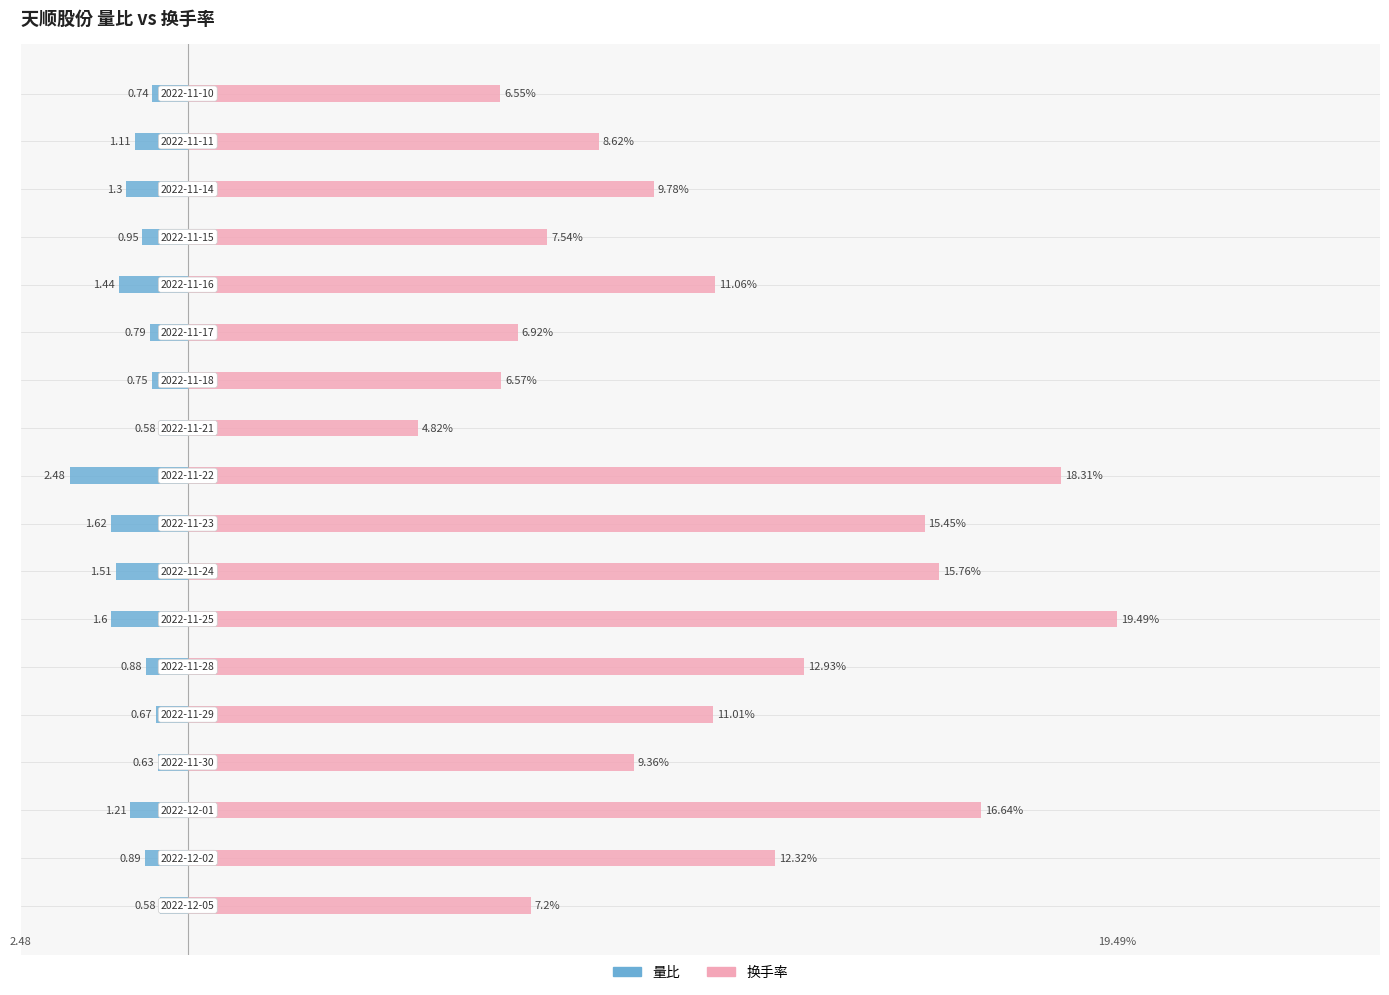

How many series are shown in this chart?

2